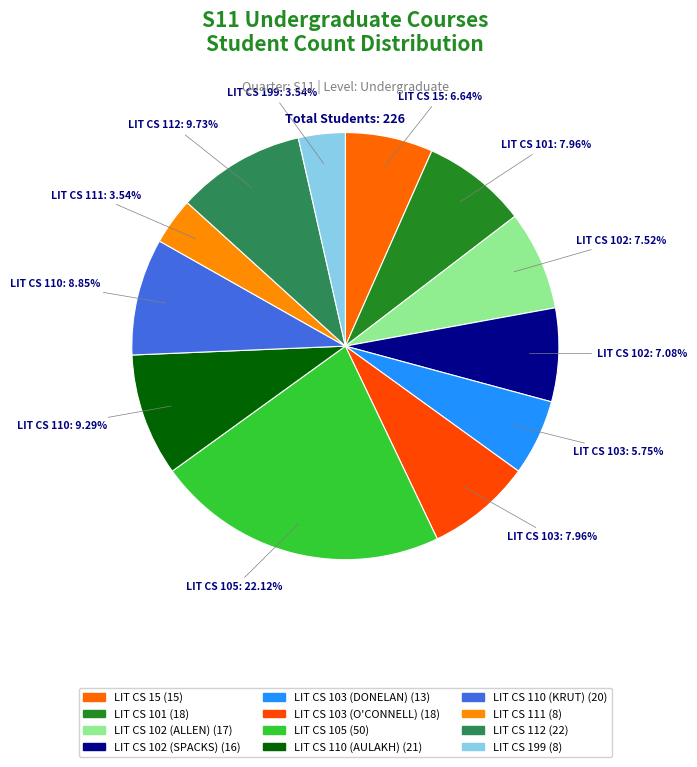

How many slices are in this pie chart?

12